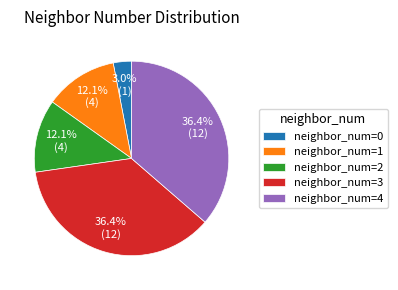

What percentage do neighbor_num=0 and neighbor_num=3 together represent?

39.4%